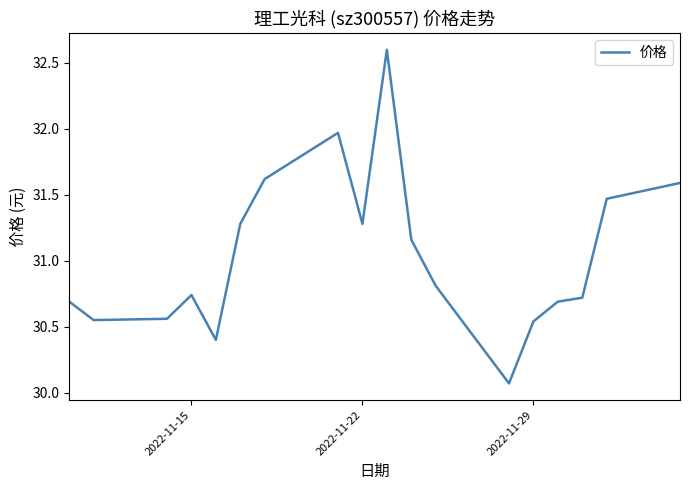

What is the difference between the maximum and minimum values?

2.5